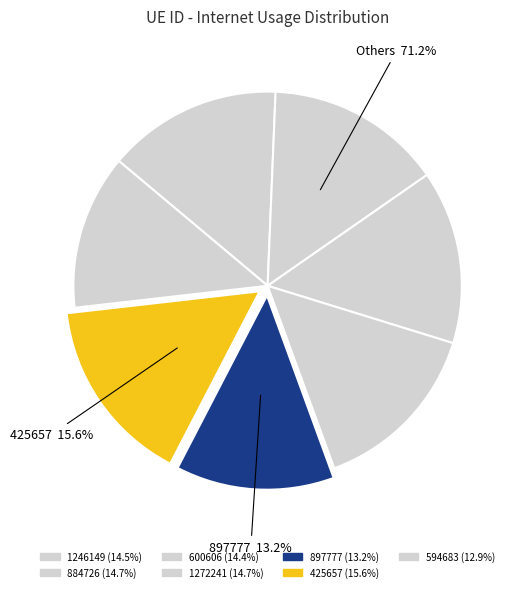

Between 897777 and 600606, which is larger?

600606